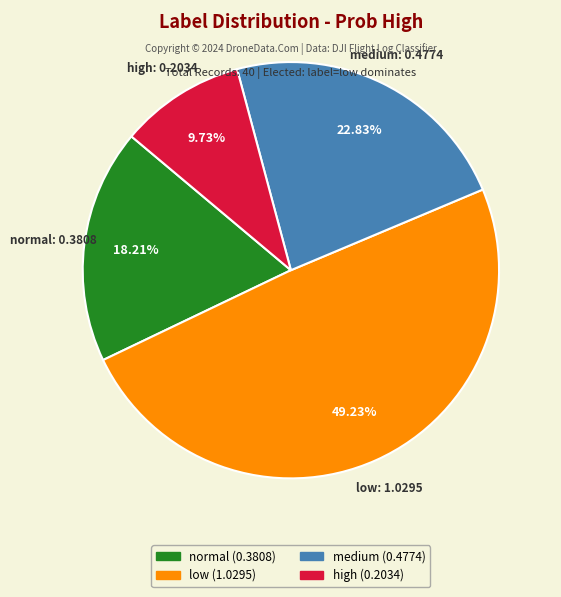

Does any single category account for the majority?

No